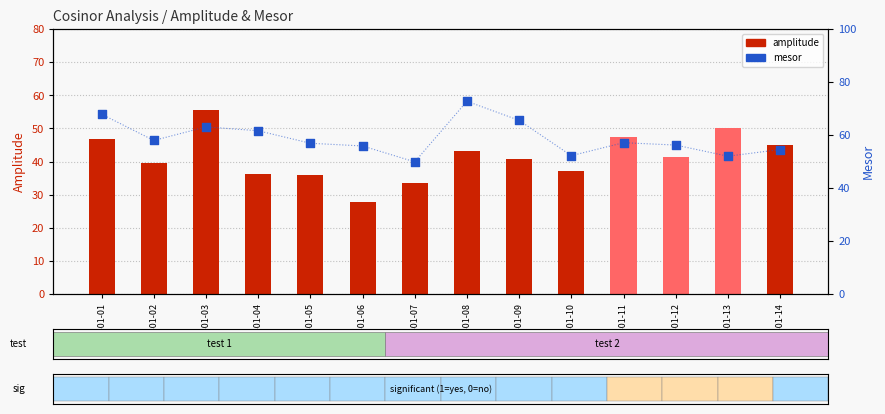

Which series has the widest spread of Y values?

amplitude